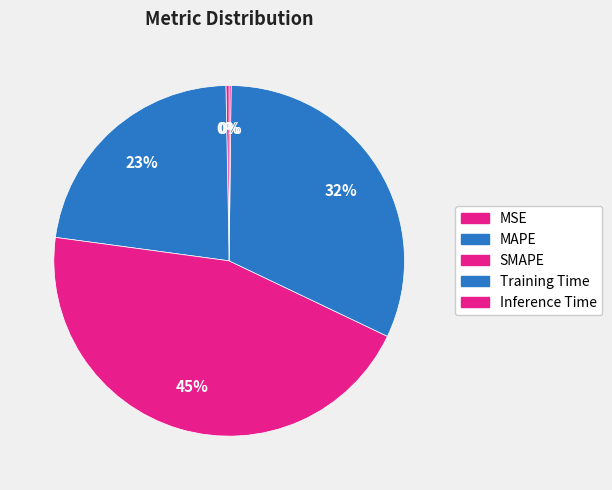

Does any single category account for the majority?

No